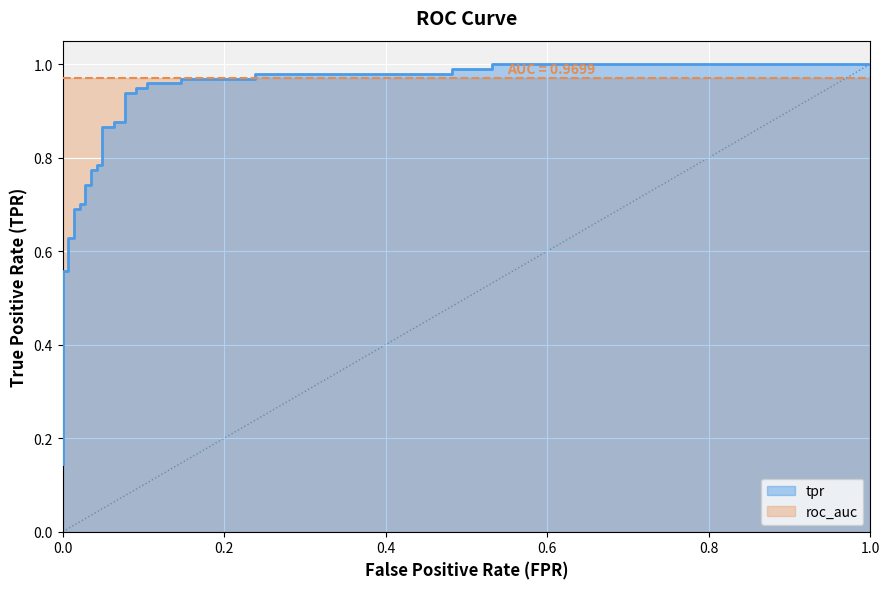

Reading left to right, extract all data points from this chart.

0.1	0.2	0.2	0.2	0.3	0.3	0.3	0.6	0.6	0.6	0.6	0.7	0.7	0.7	0.7	0.7	0.7	0.8	0.8	0.8	0.8	0.9	0.9	0.9	0.9	0.9	0.9	0.9	0.9	1.0	1.0	1.0	1.0	1.0	1.0	1.0	1.0	1.0	1.0